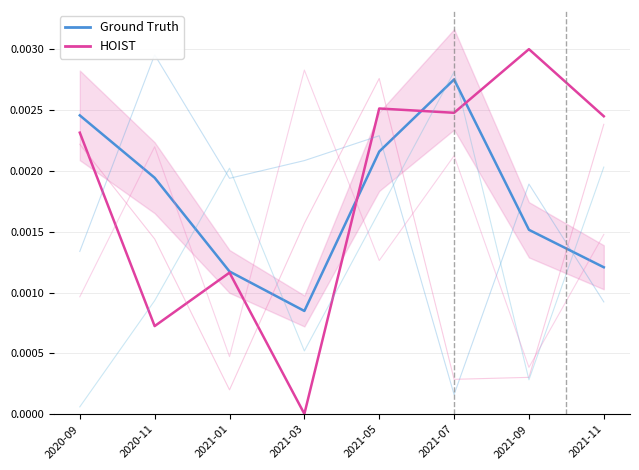

What is the label of the 4th point from the right?

2021-05